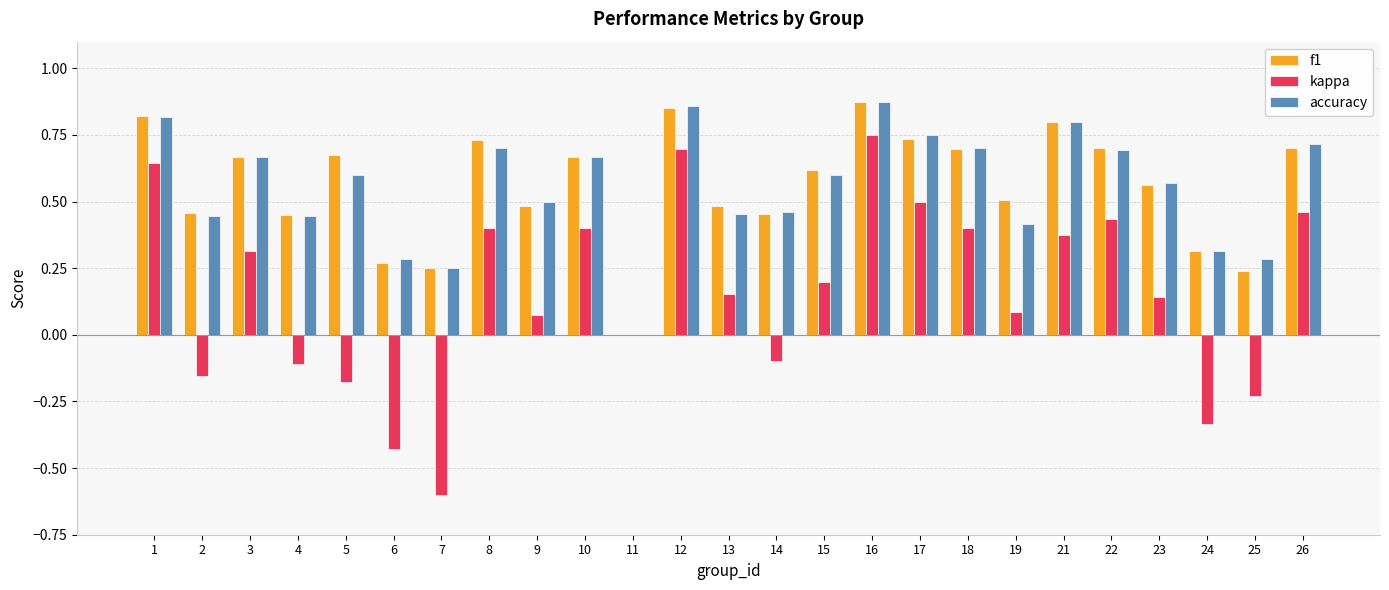

What is the total value across all series at 17?

2.0